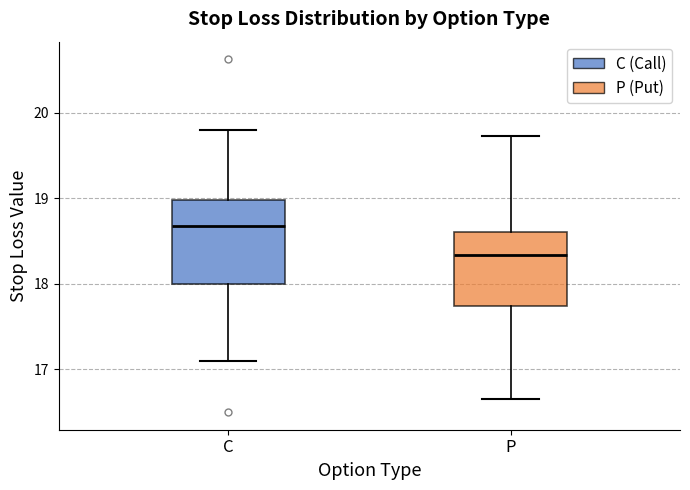

Which box has the highest median line?

C